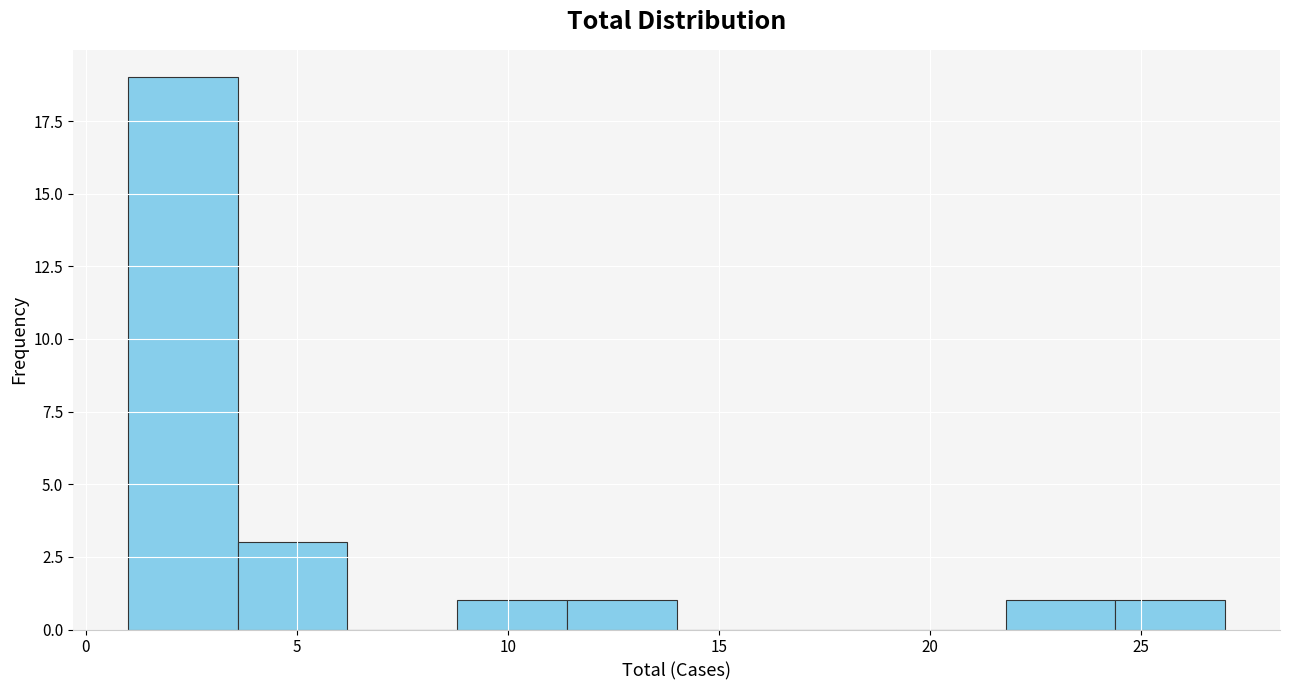

Over which range of the x-axis is the bar tallest?

1.0 to 3.6